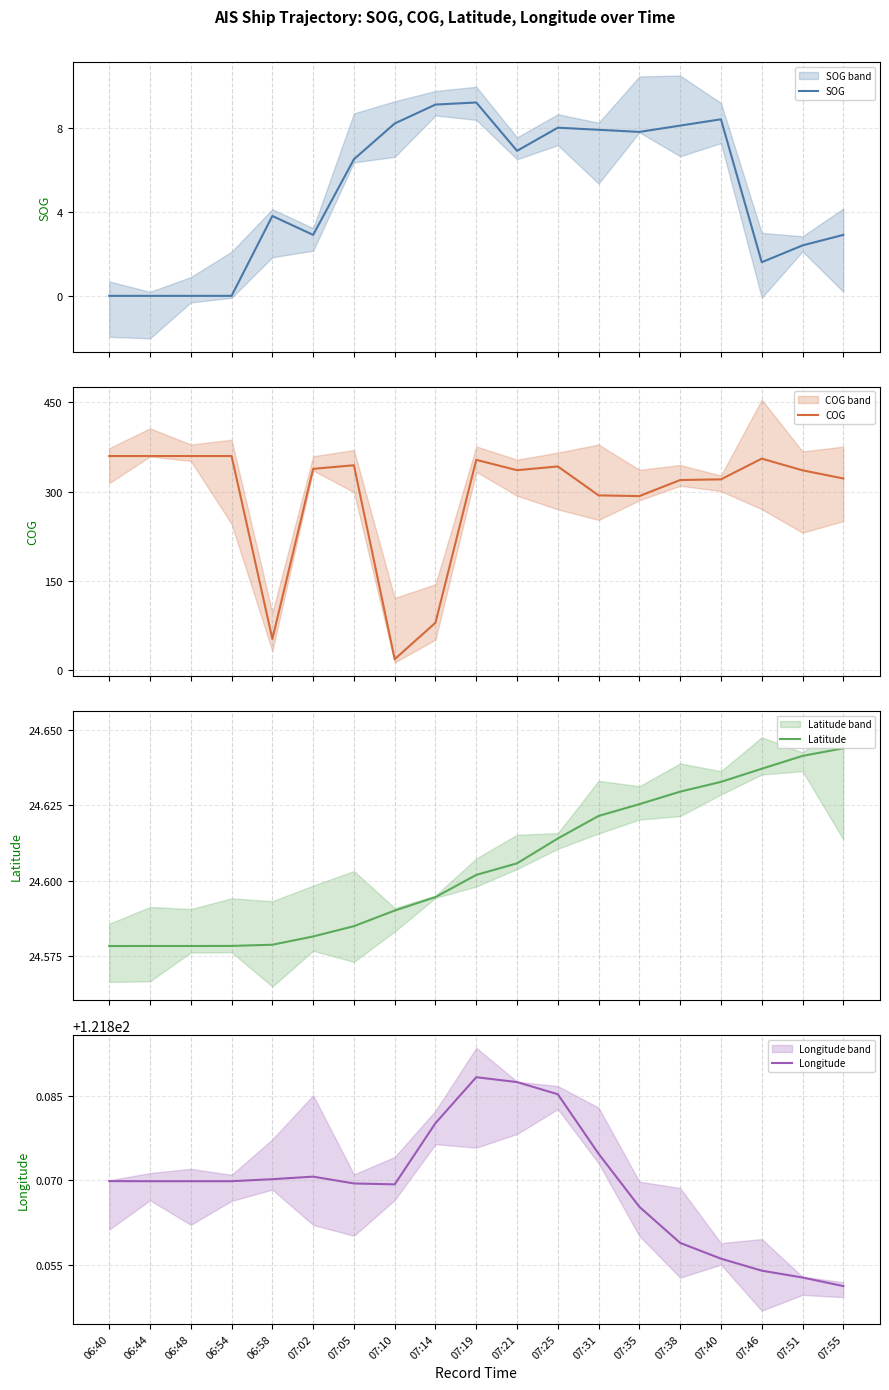

True or false: Latitude and SOG cross at least once.

False